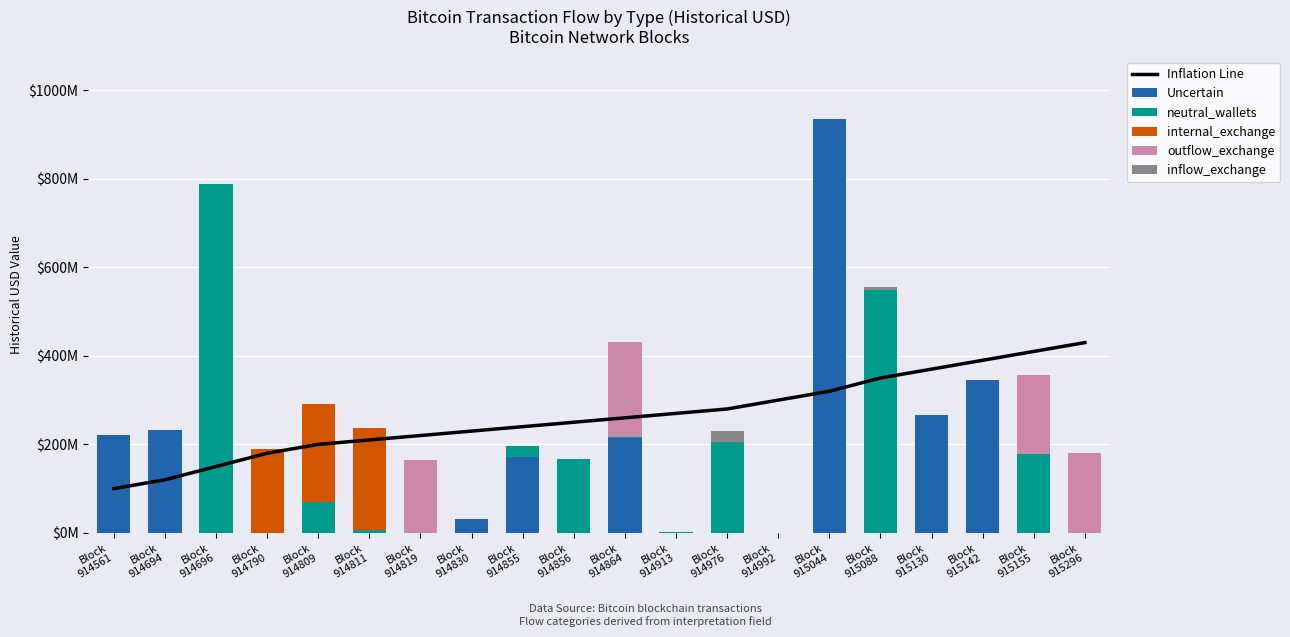

The value of inflow_exchange at Block
914694 is 12849820.9. True or false?

False